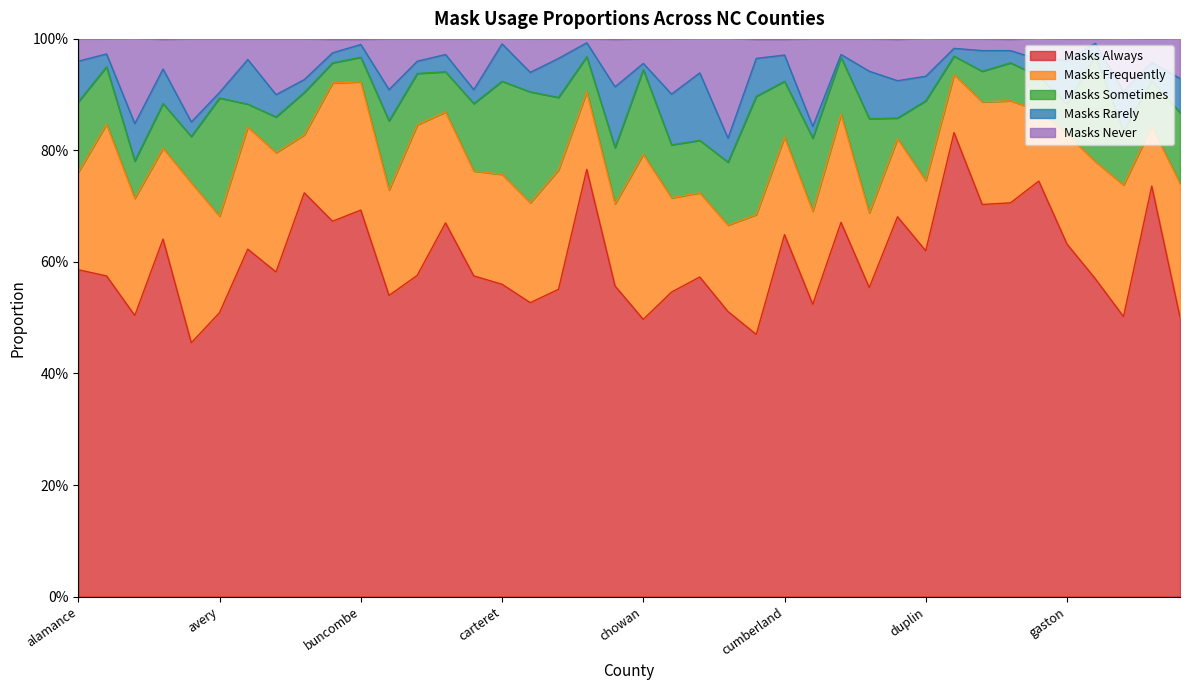

Which category has the highest value in the masks_never series?

columbus